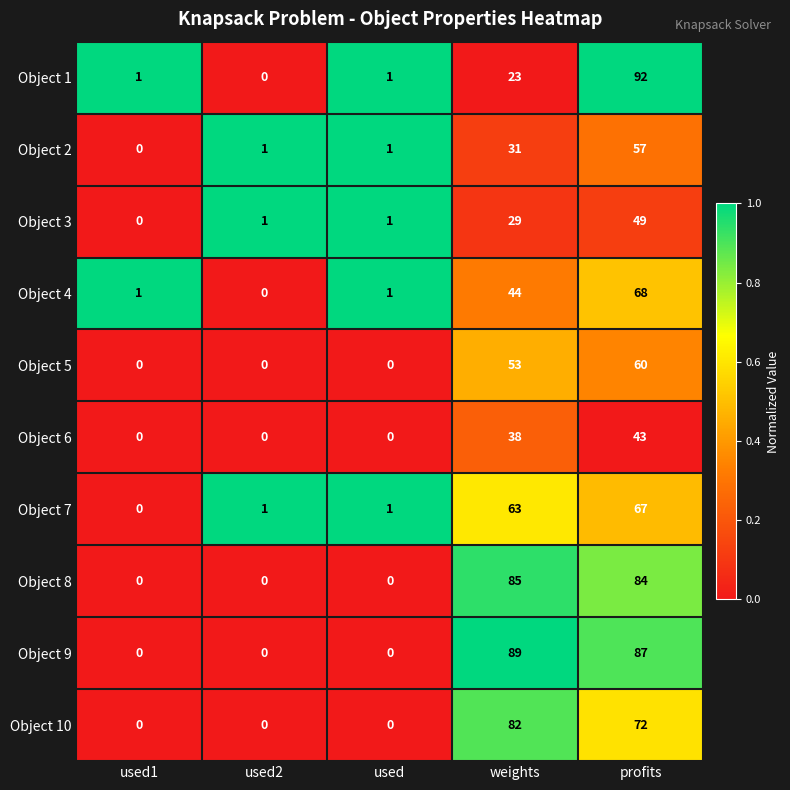

Which series has the largest total across all categories?

Object 9